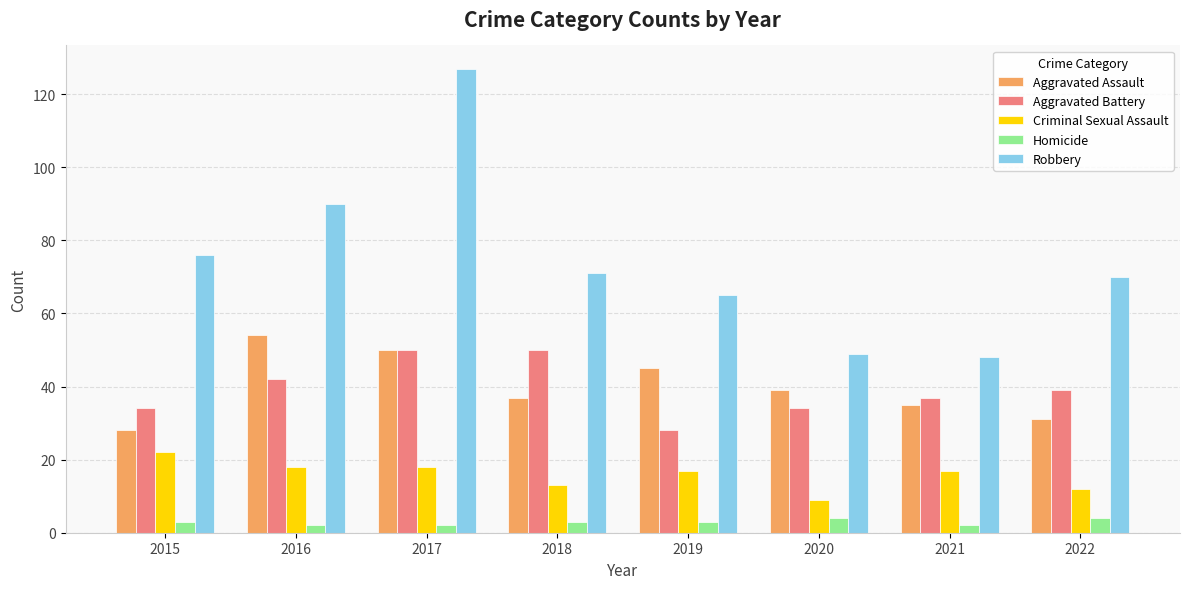

At how many categories does at least one series exceed 122?

1